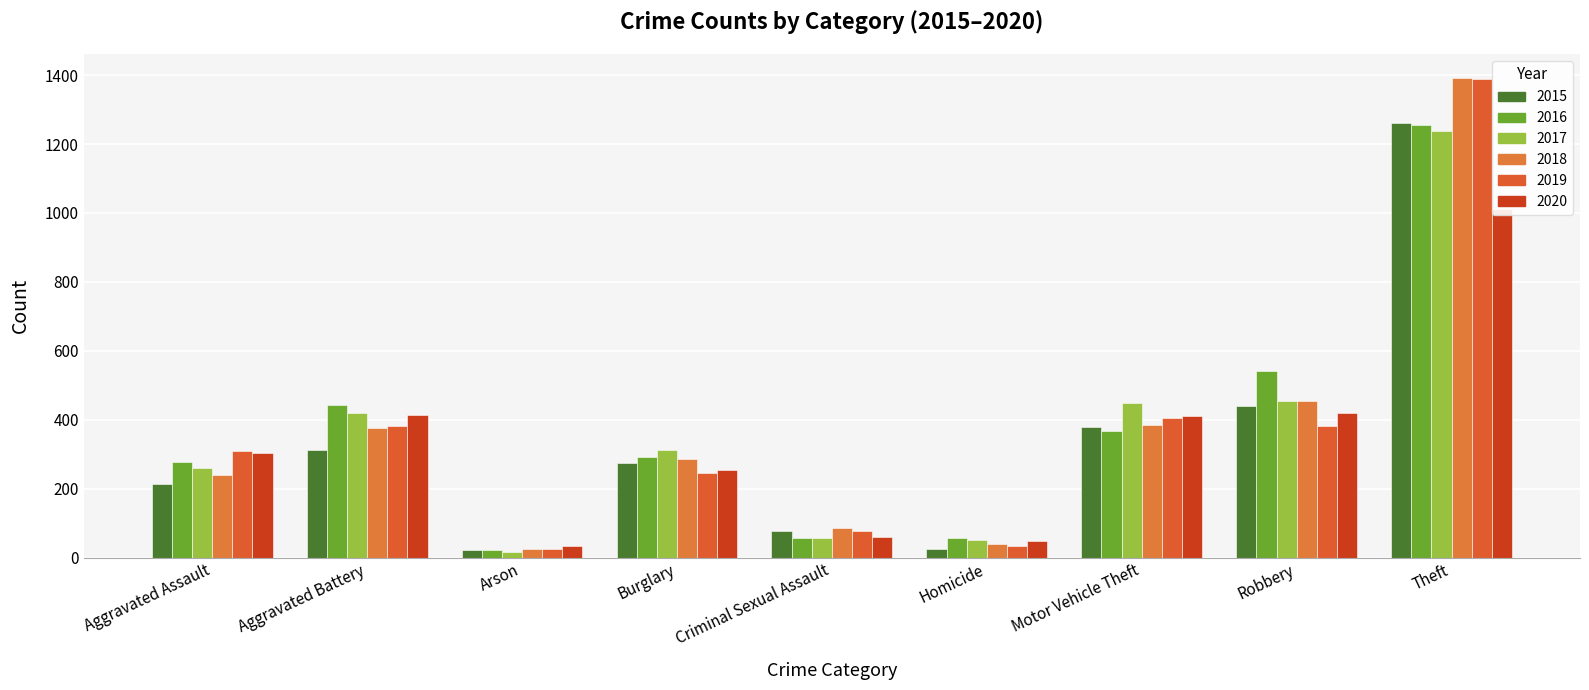

Which series has the largest total across all categories?

2016